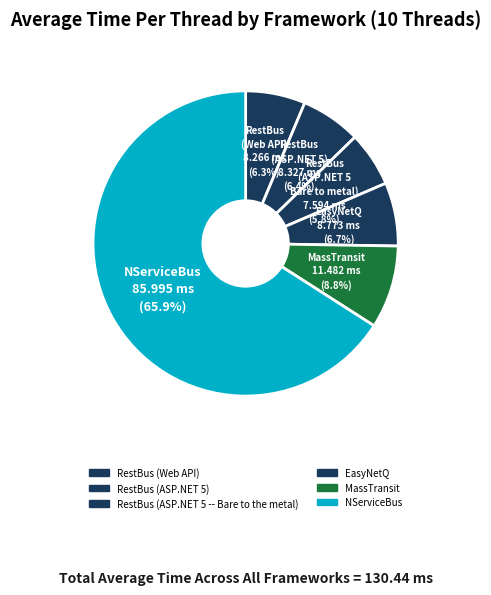

How much of the chart is everything except EasyNetQ?

93.3%